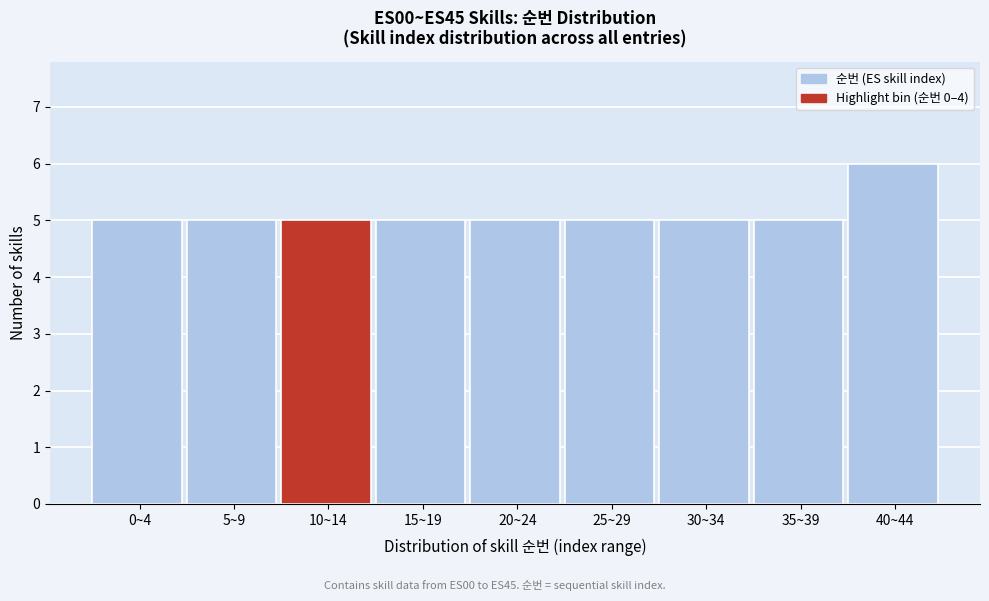

Reading left to right, what are all the values shown in this chart?

5	5	5	5	5	5	5	5	6